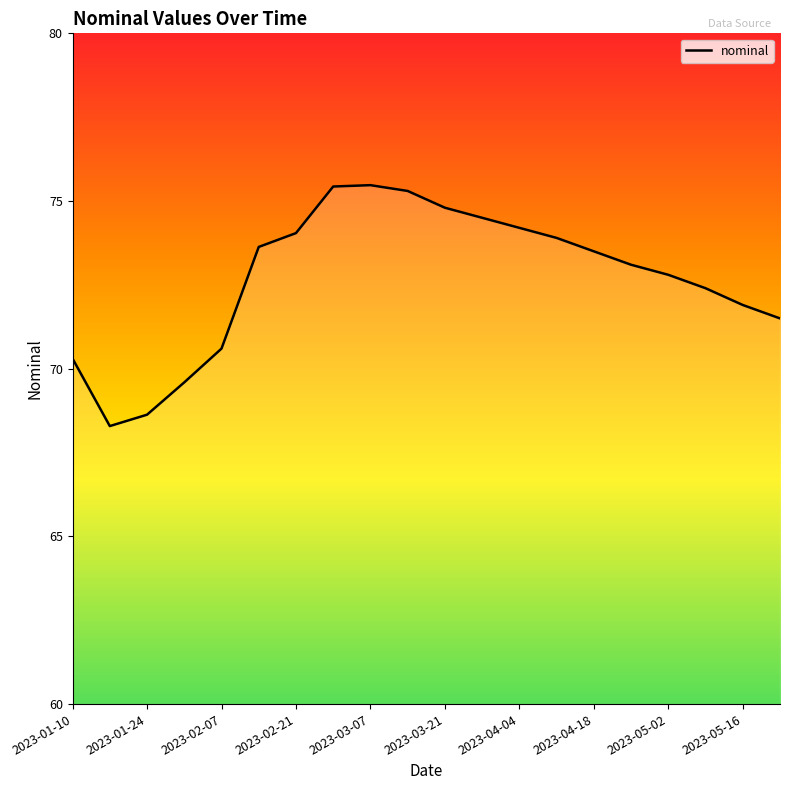

What is the difference between the maximum and minimum values?

7.2